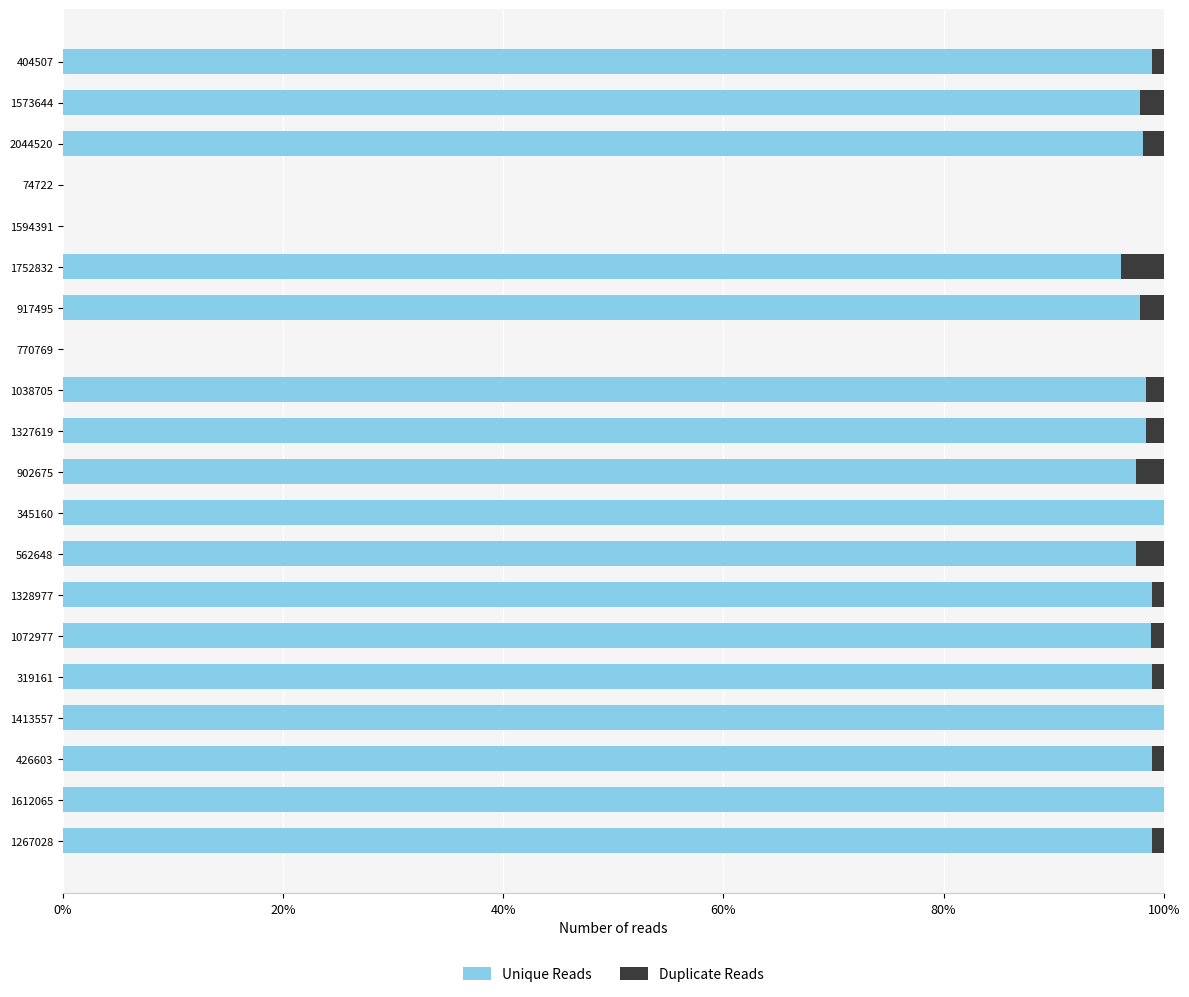

At how many categories does at least one series exceed 0?

17